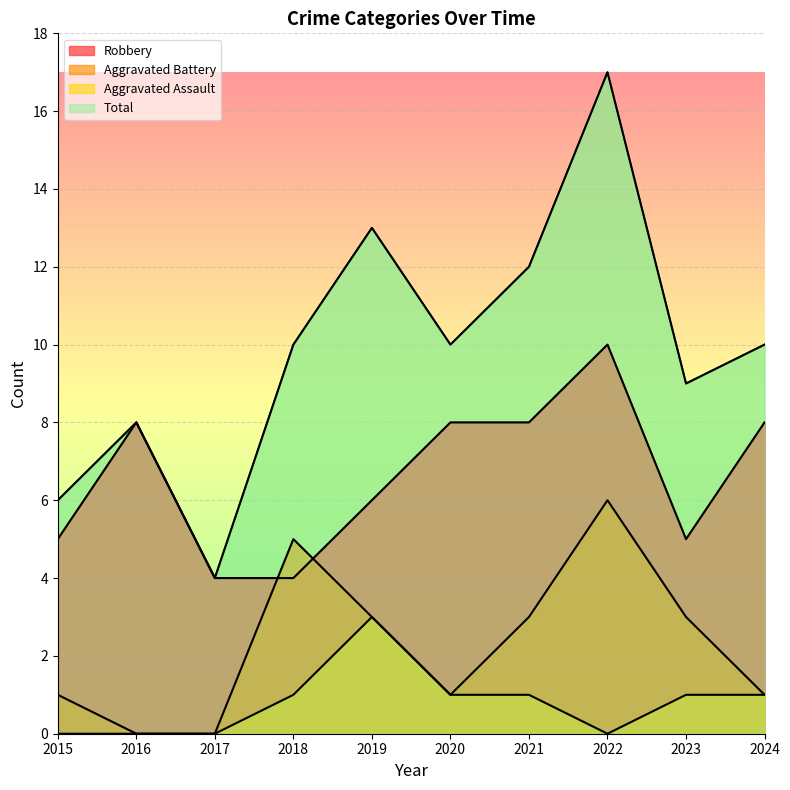

Reading right to left, transcribe all the data shown in this chart.

Robbery: 2024=8	2023=5	2022=10	2021=8	2020=8	2019=6	2018=4	2017=4	2016=8	2015=5
Aggravated Battery: 2024=1	2023=3	2022=6	2021=3	2020=1	2019=3	2018=5	2017=0	2016=0	2015=1
Aggravated Assault: 2024=1	2023=1	2022=0	2021=1	2020=1	2019=3	2018=1	2017=0	2016=0	2015=0
Total: 2024=10	2023=9	2022=17	2021=12	2020=10	2019=13	2018=10	2017=4	2016=8	2015=6